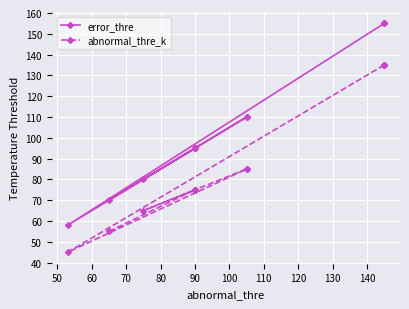

True or false: abnormal_thre_k and error_thre cross at least once.

False